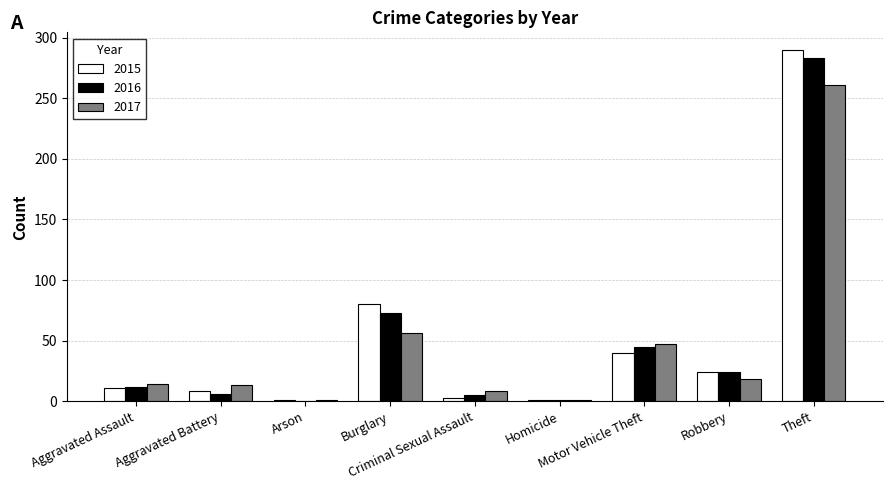

What is the sum of all 2017 values?

419